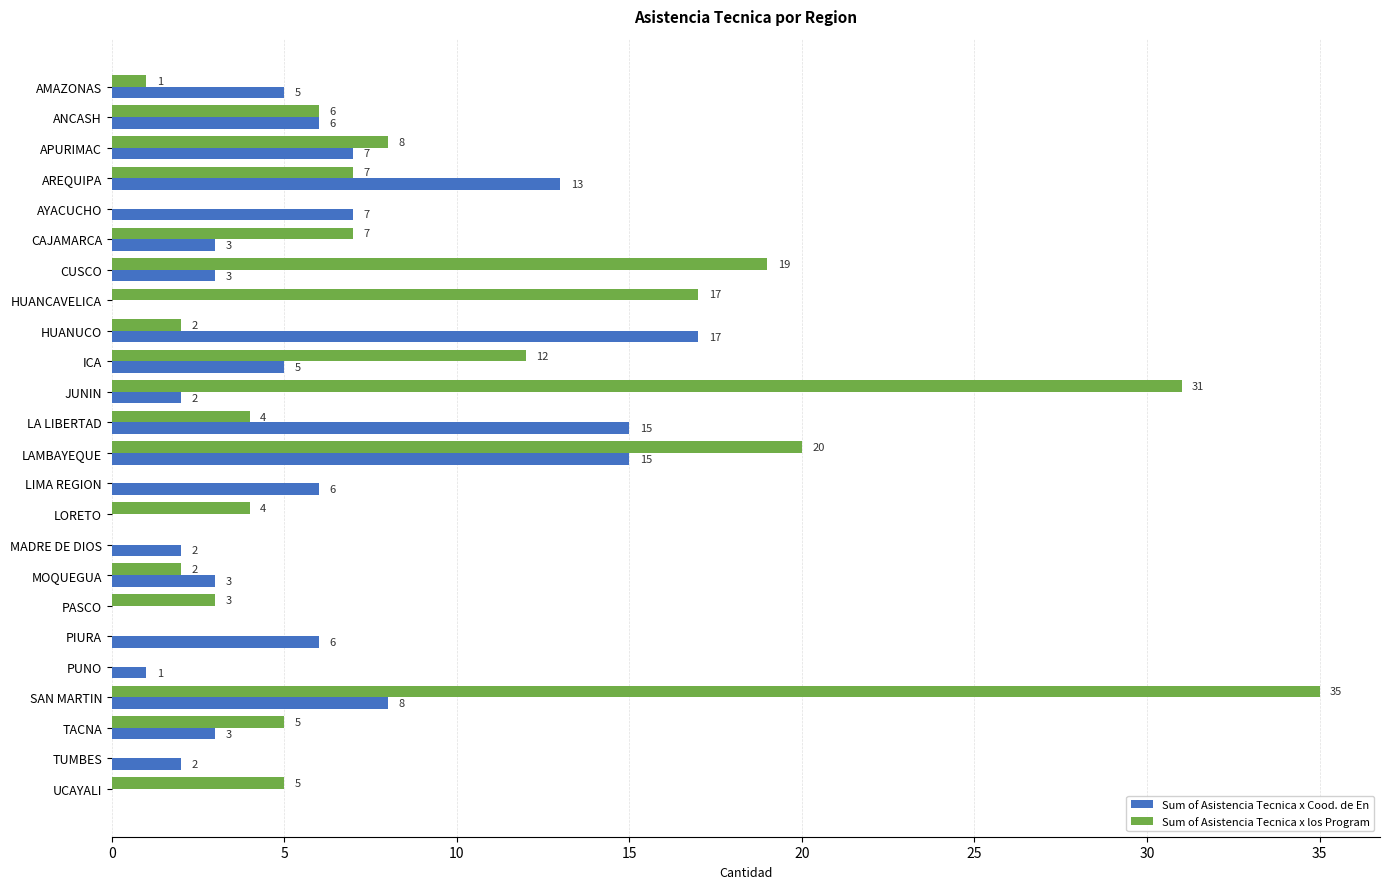

The value of Sum of Asistencia Tecnica x los Program at UCAYALI is 3. True or false?

False